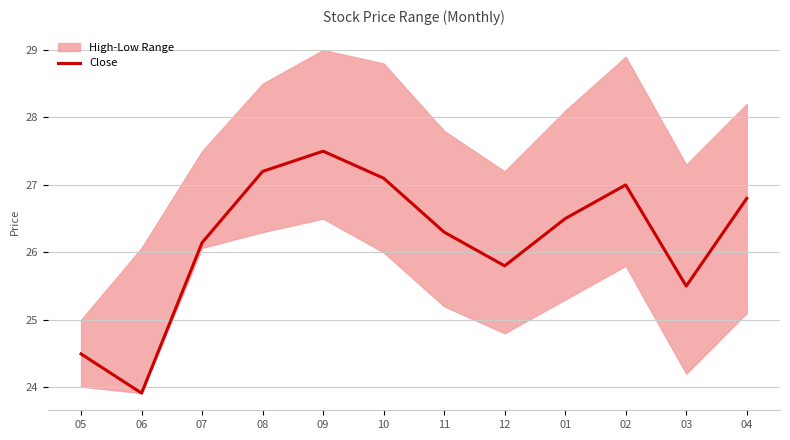

Reading right to left, what are all the values shown in this chart?

04=26.8	03=25.5	02=27.0	01=26.5	12=25.8	11=26.3	10=27.1	09=27.5	08=27.2	07=26.1	06=23.9	05=24.5